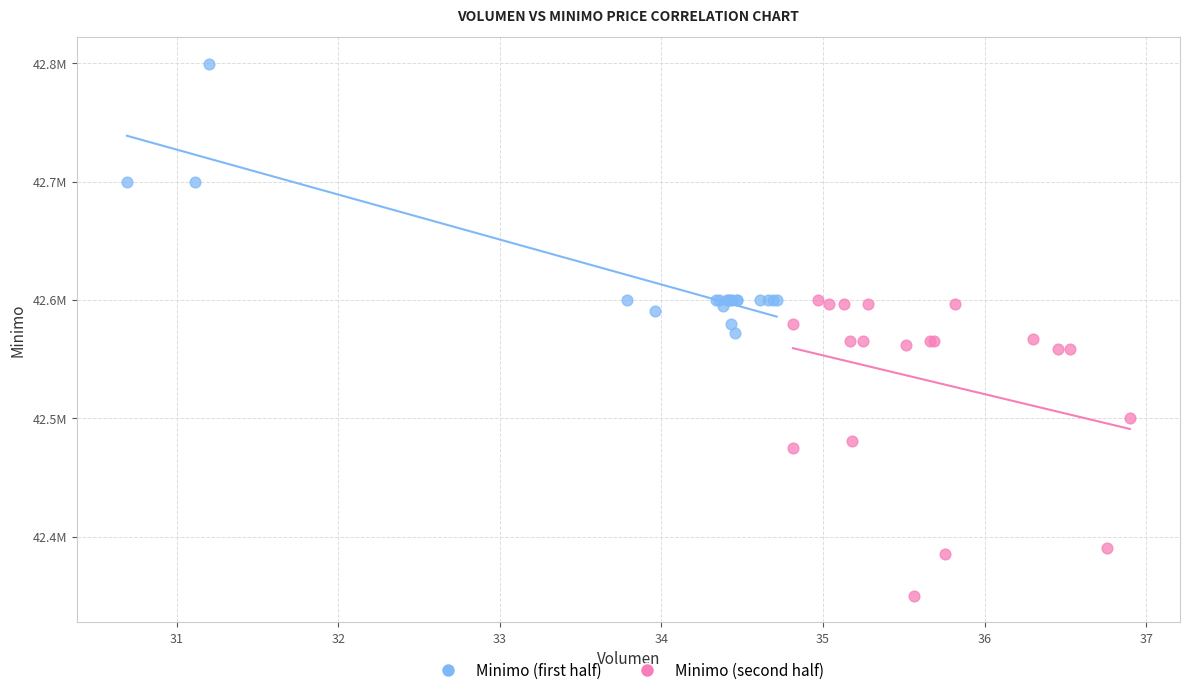

Which series contains the lowest Y value?

Minimo (second half)